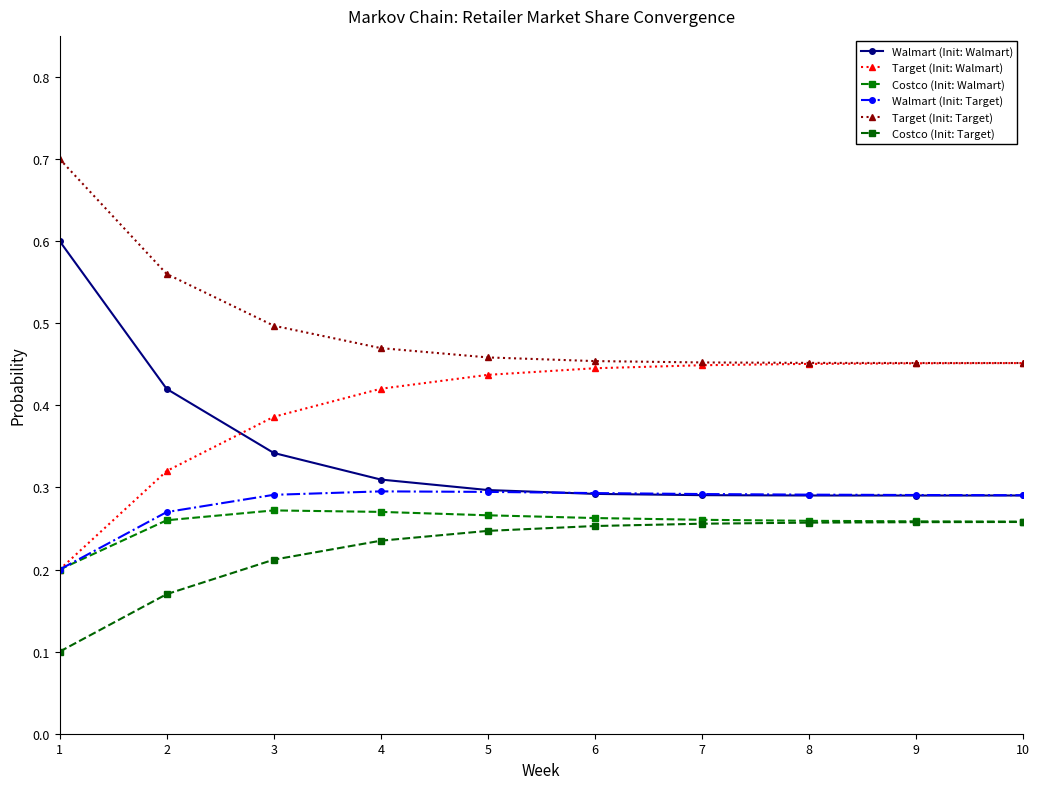

True or false: Walmart (Init: Walmart) and Target (Init: Target) intersect in this chart.

False